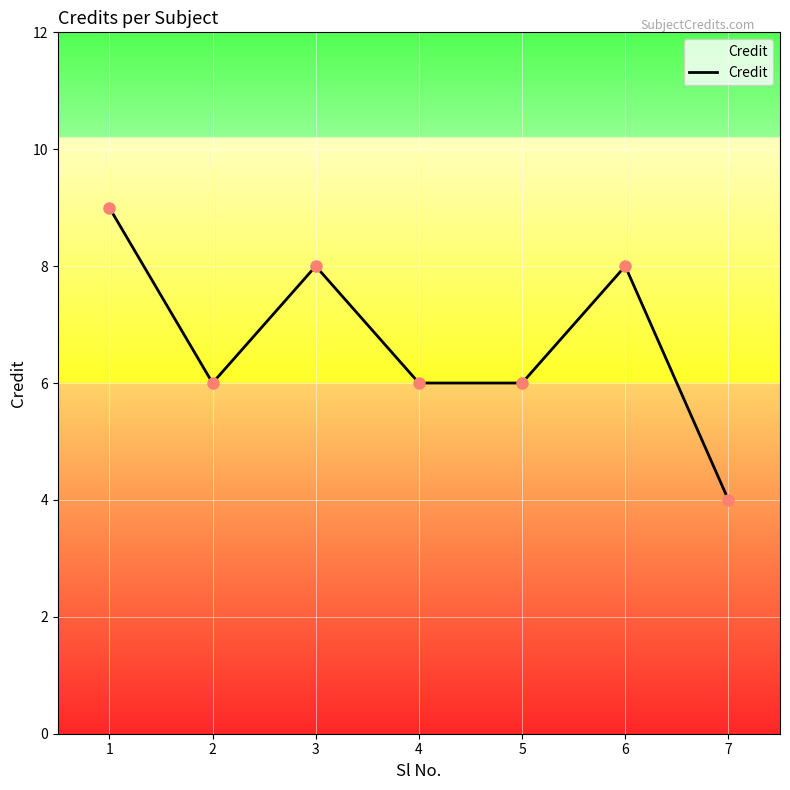

How many interior local peaks (higher than both neighbors) does the data have?

2